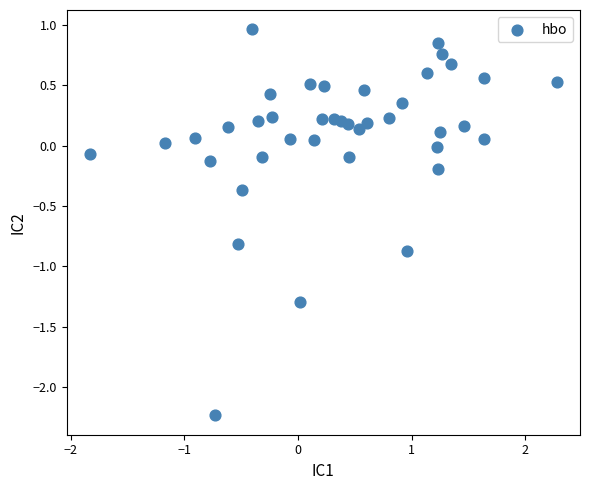

What is the range of X values (max minus min)?

4.1